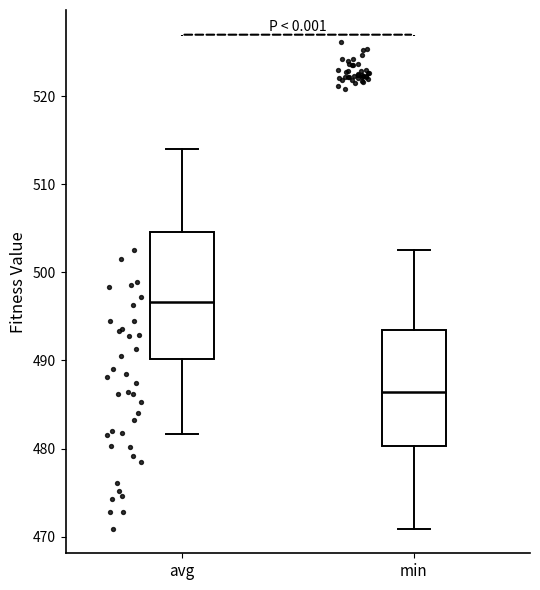

Reading left to right, transcribe this box plot: for each box, give where its median line is, the range the box spans, and where its two whiskers end, as read against the y-axis. The values are not printed on the chart, so give them approximately, as read against the axis.

avg: median 497, box 490 to 505, whiskers 482 to 514
min: median 486, box 480 to 493, whiskers 471 to 503